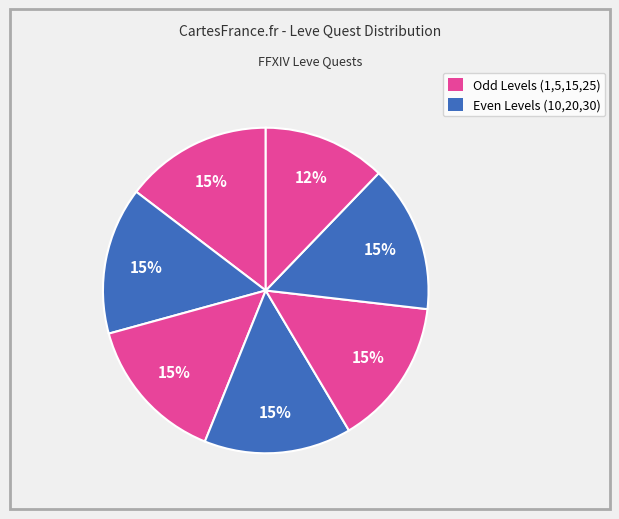

How many segments does this pie chart have?

7